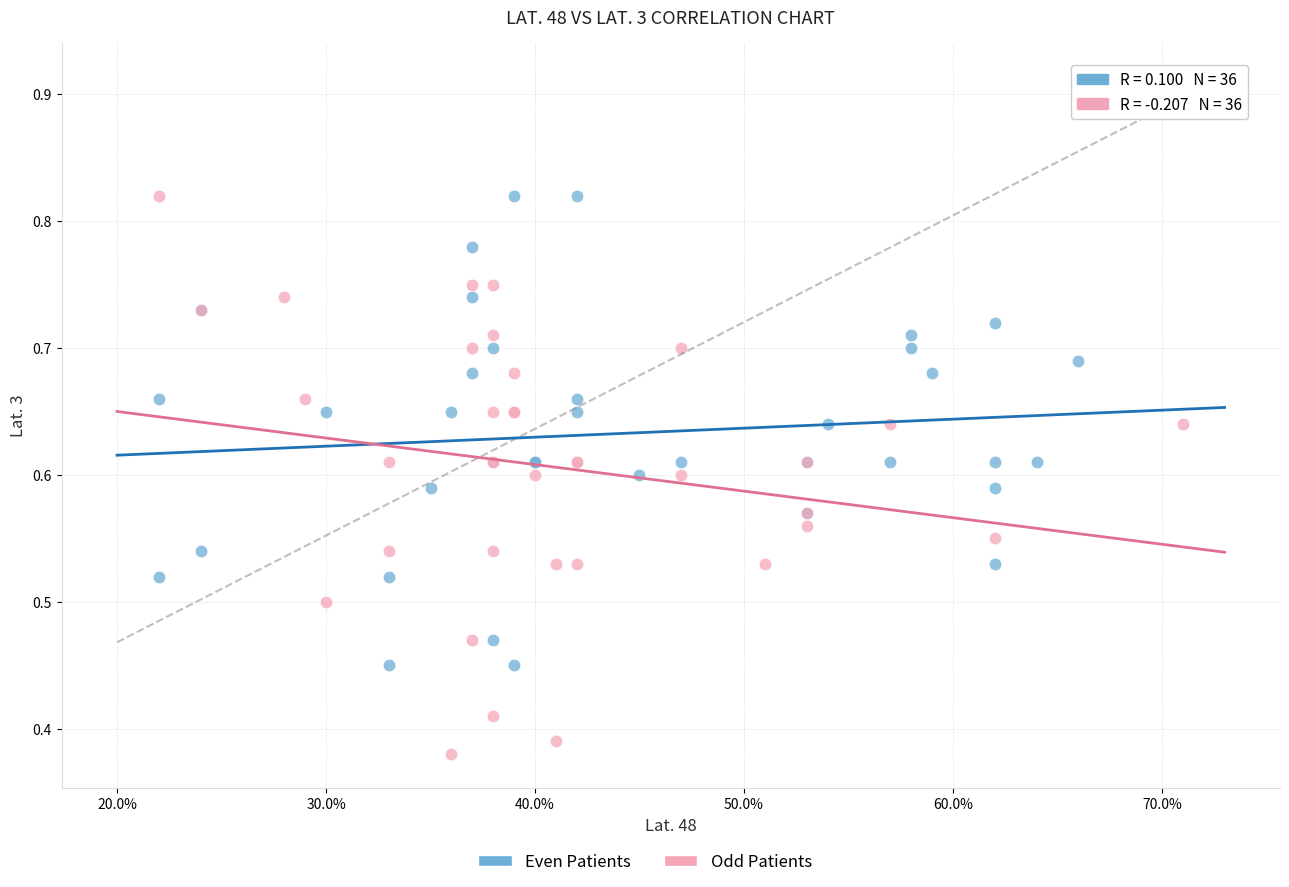

Which series reaches the minimum Y coordinate?

Odd Patients